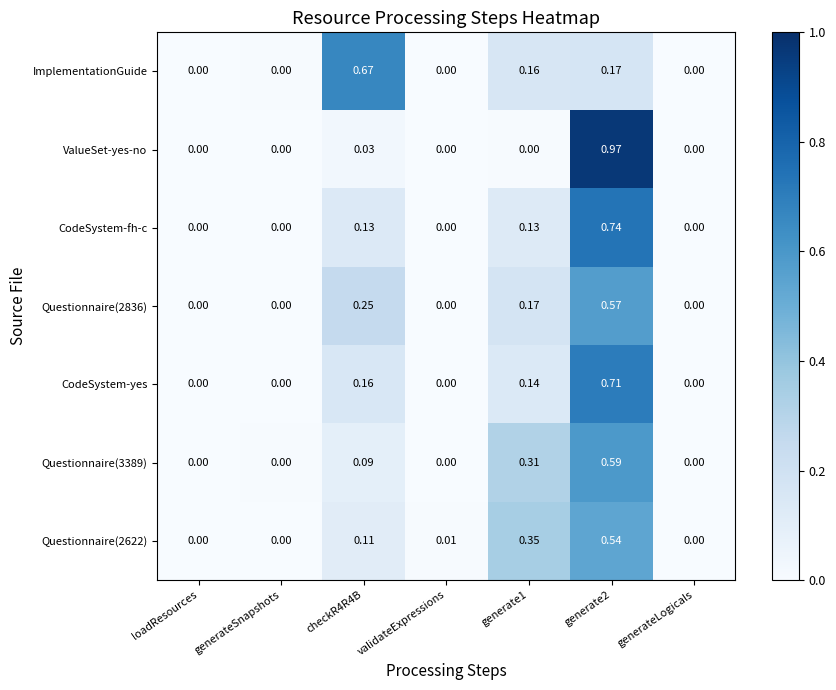

What is the total value across all series at checkR4R4B?

1.4